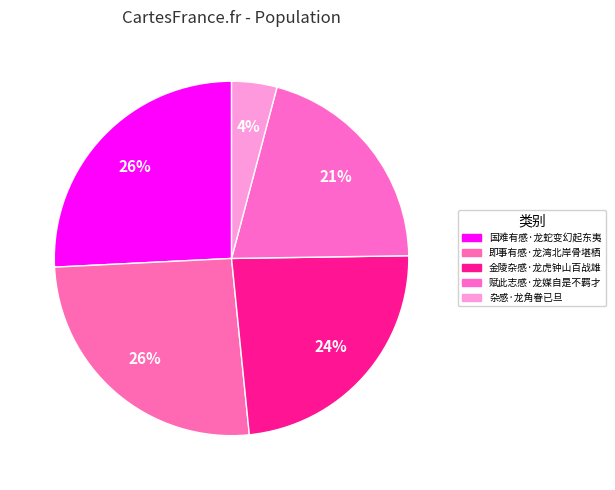

Is there any slice that represents more than half of the pie?

No